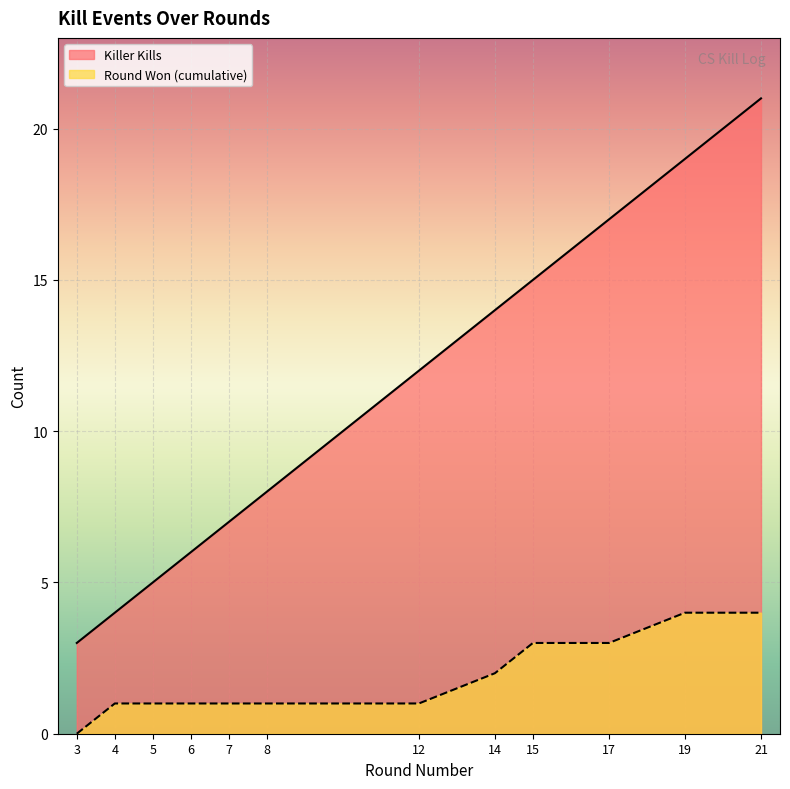

Which series has the widest spread of values?

Killer Kills